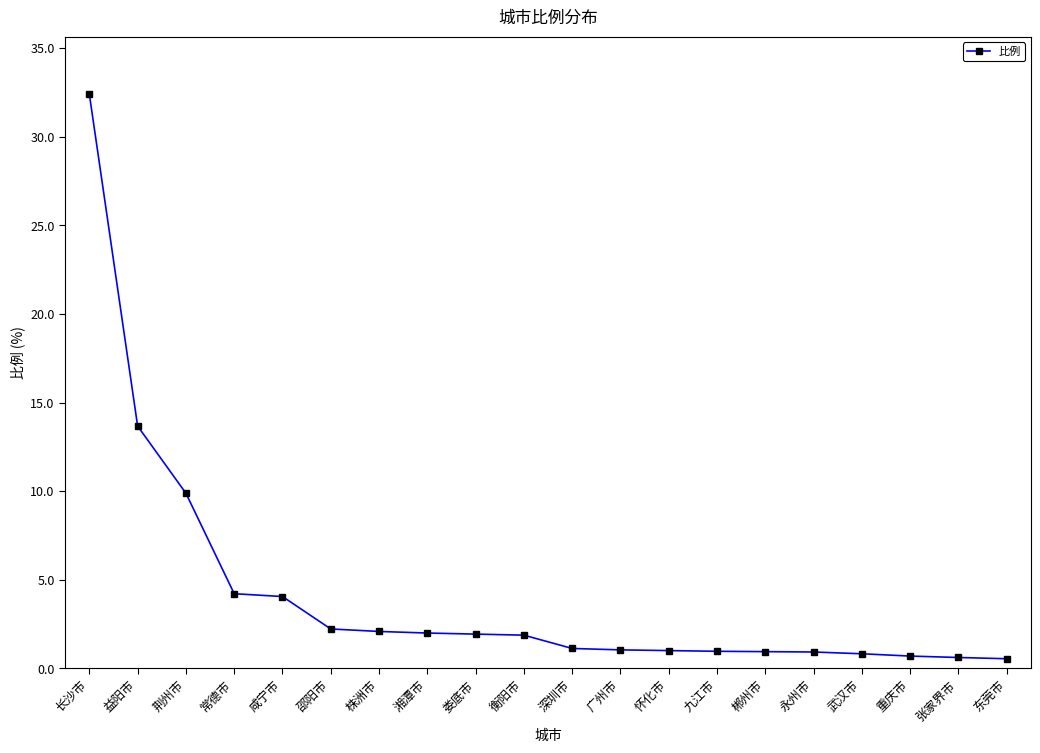

How many distinct data groups are displayed?

1